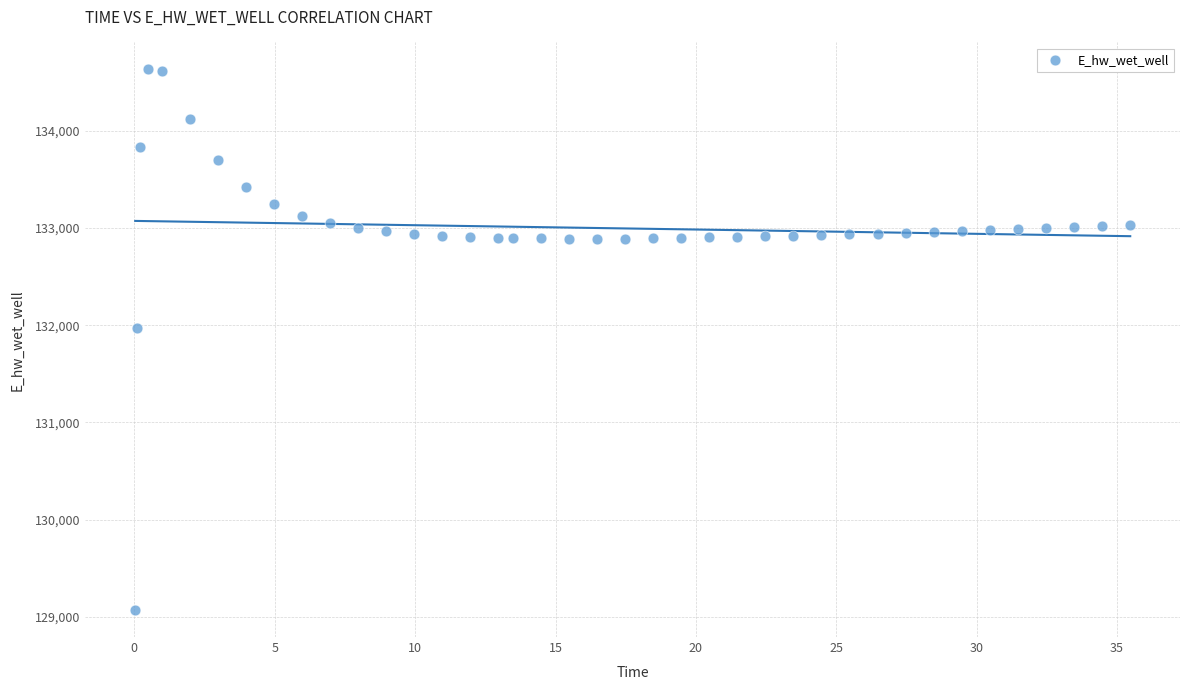

What is the range of X values (max minus min)?

35.4